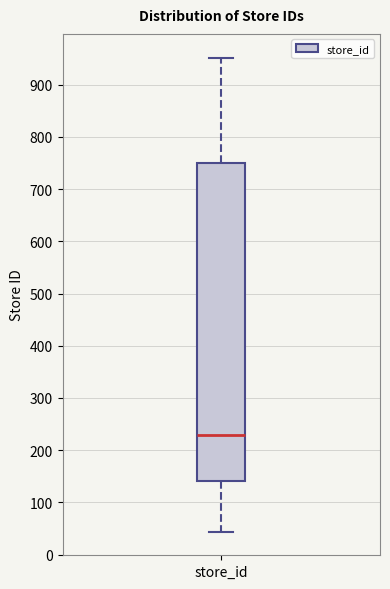

Read this box plot against the y-axis: the position of the median line, the range covered by the box, and the ends of both whiskers. The values are not printed on the chart, so give them approximately, as read against the axis.

median 230, box 140 to 750, whiskers 40 to 950